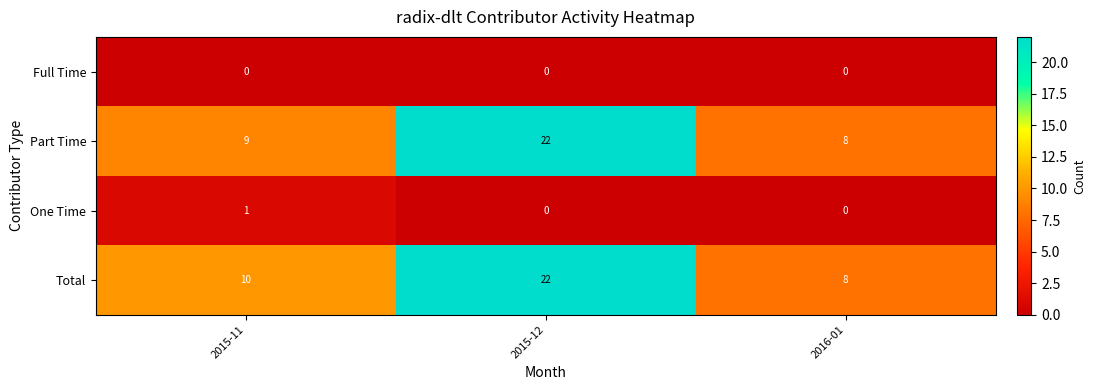

What is the greatest value displayed?

22